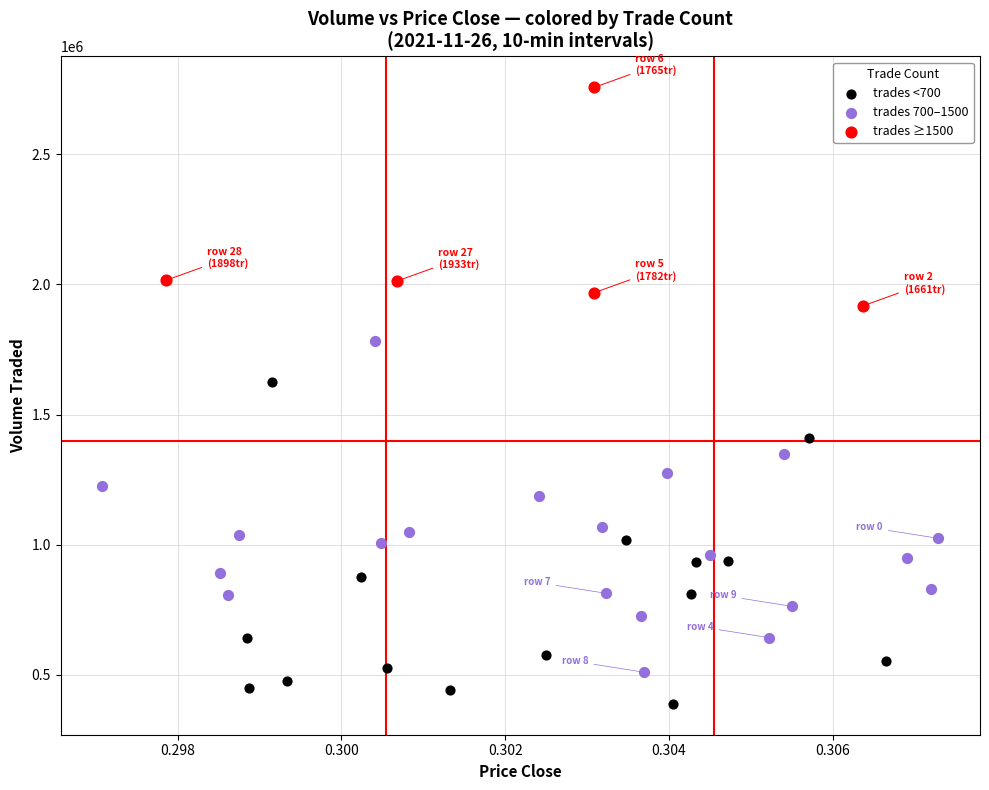

Which series contains the lowest Y value?

trades <700